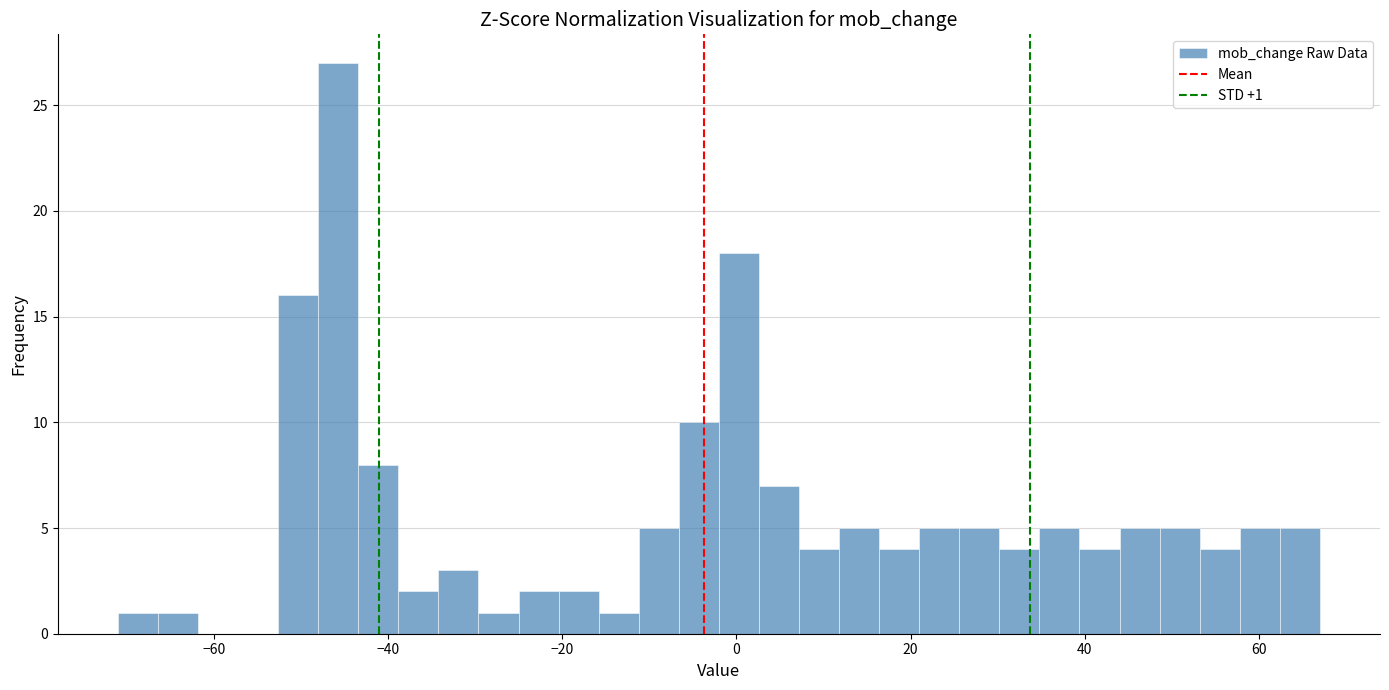

Around what value on the x-axis is the tallest bar? Give the approximate position of its centre, as read against the axis.

-46